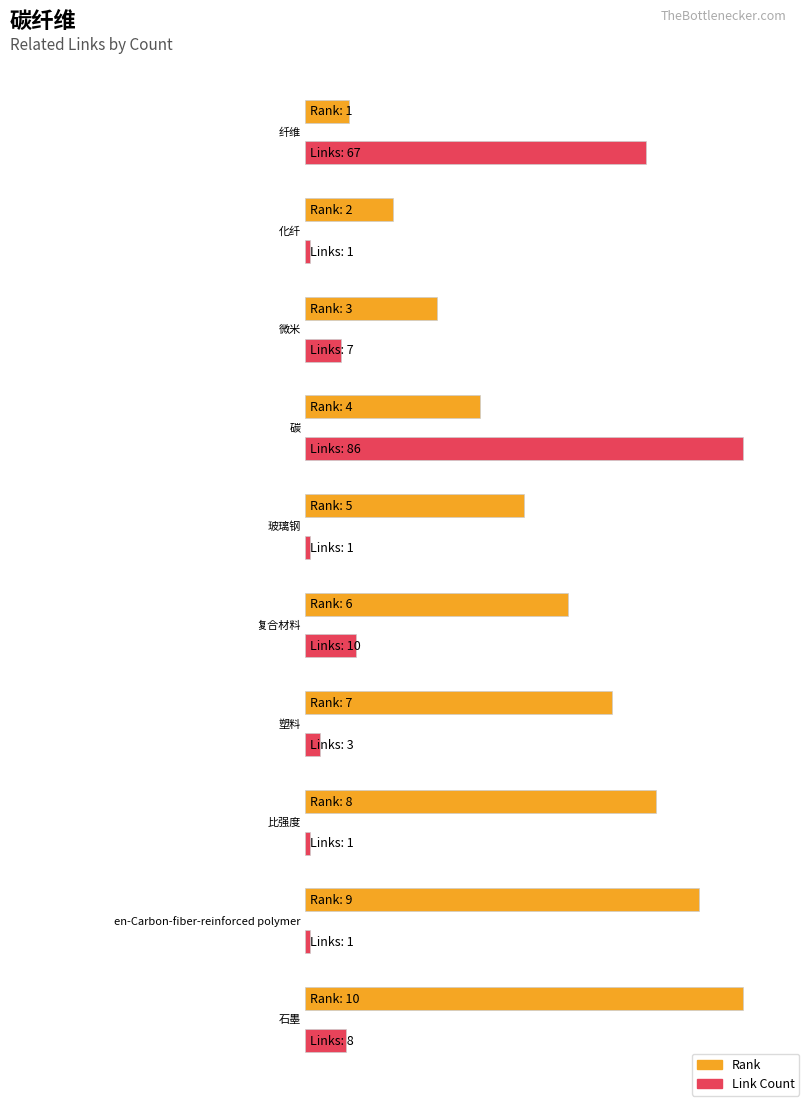

Which category has the highest value across all series?

碳